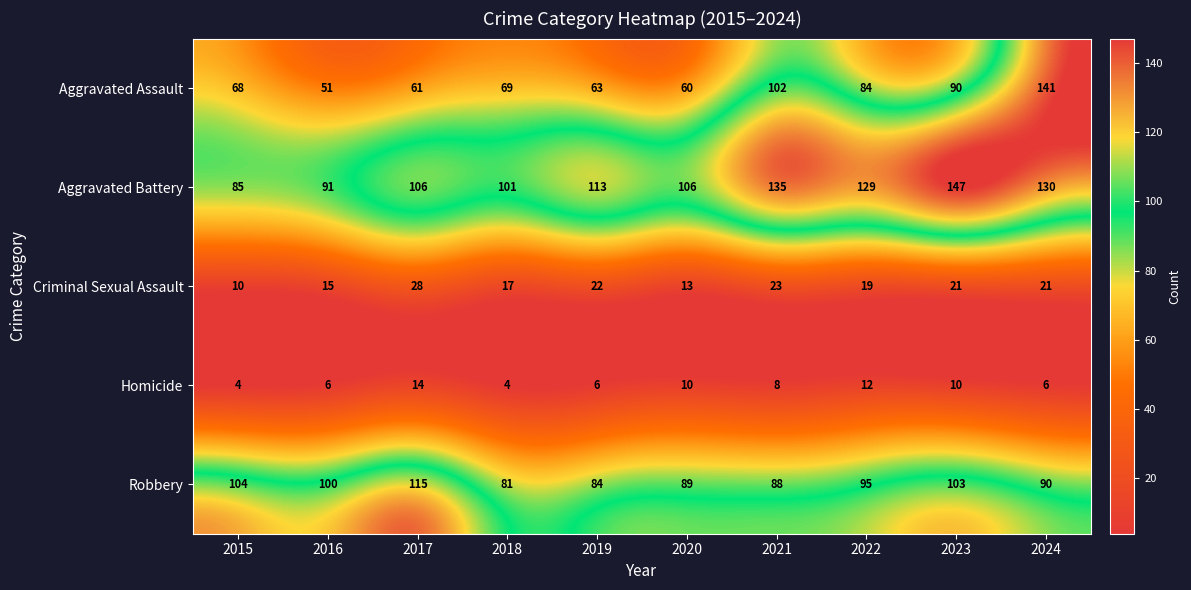

Read the Robbery value at 2020.

89